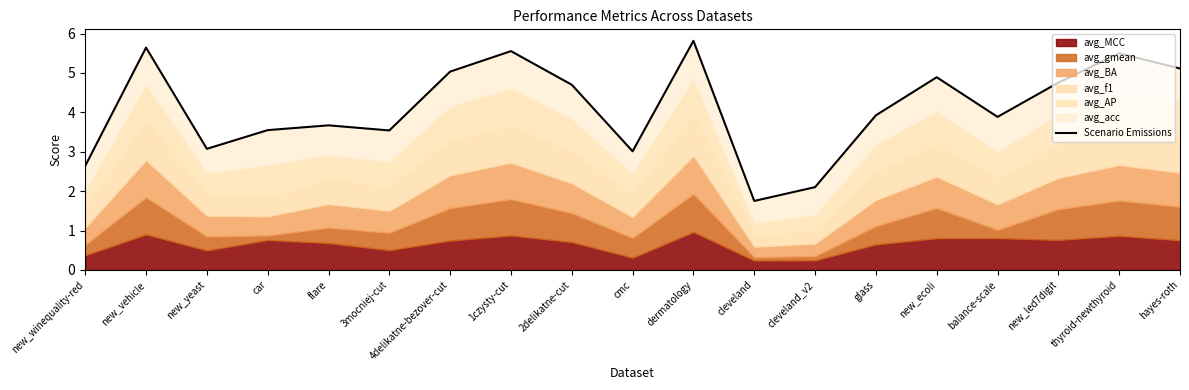

At which category does the data reach its first local peak?

new_vehicle